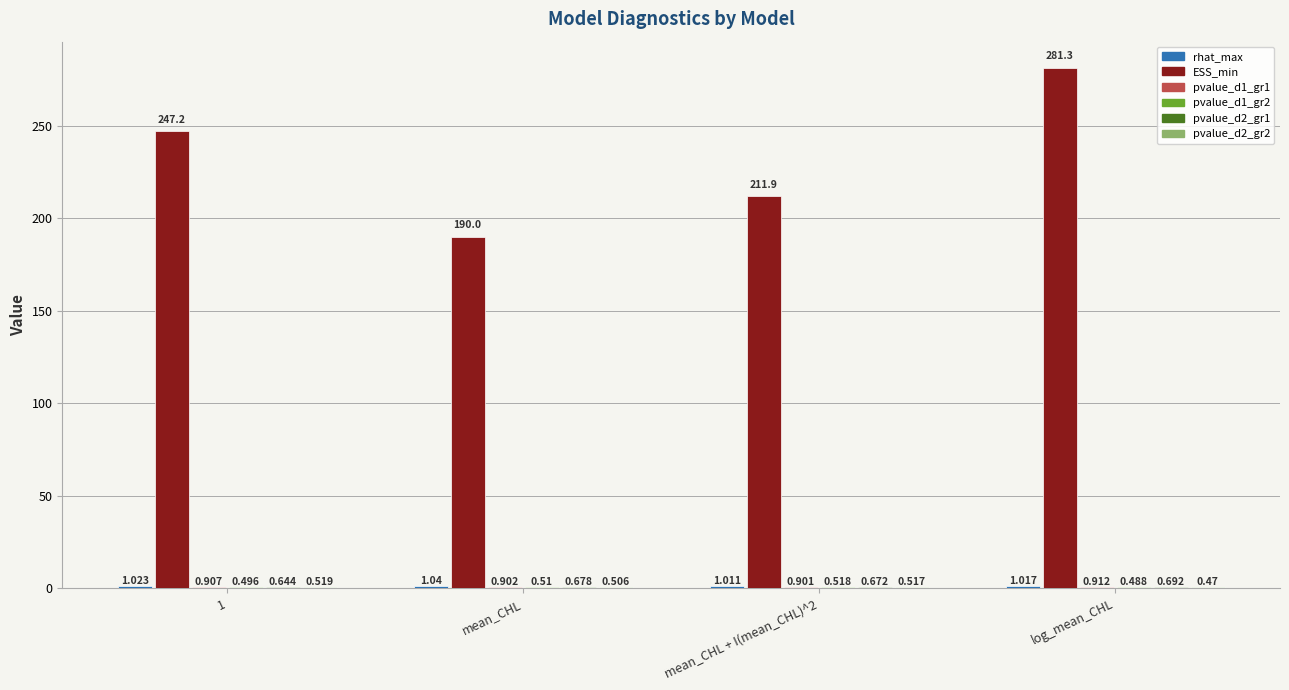

At which category does the chart reach its peak across all series?

log_mean_CHL